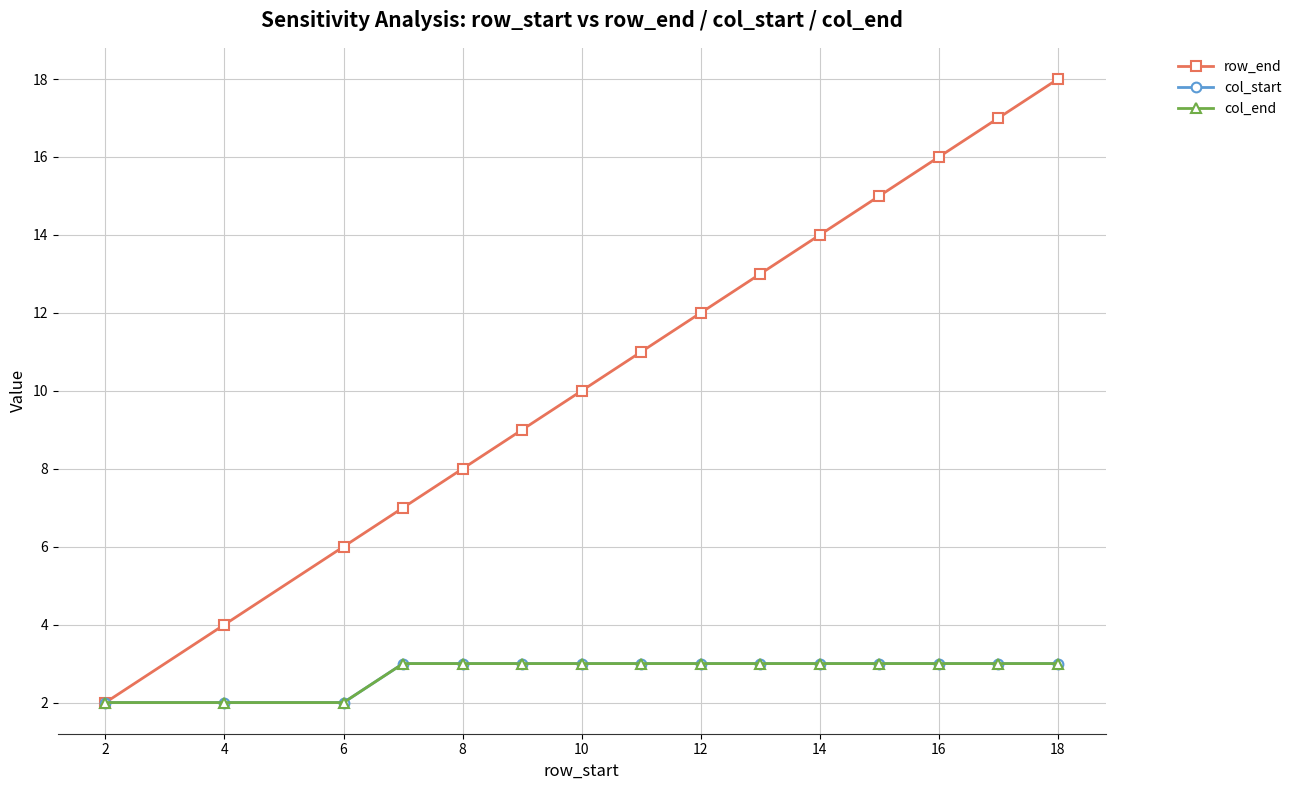

True or false: row_end and col_start cross at least once.

False